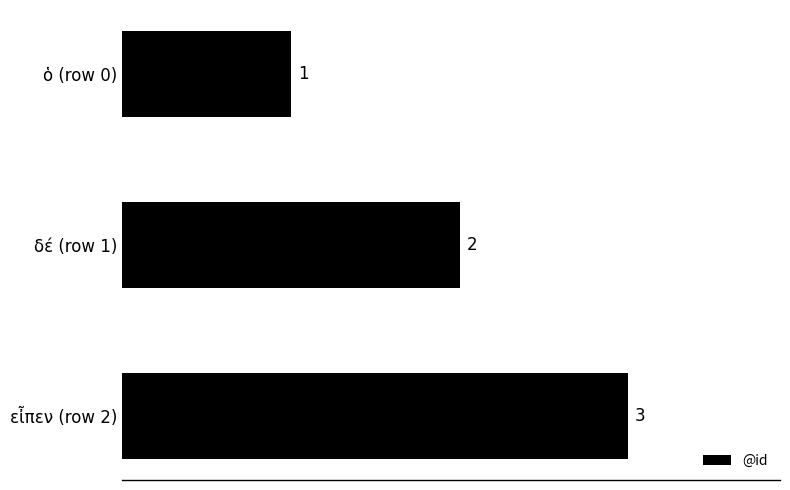

Which has a higher value, ὁ (row 0) or εἶπεν (row 2)?

εἶπεν (row 2)